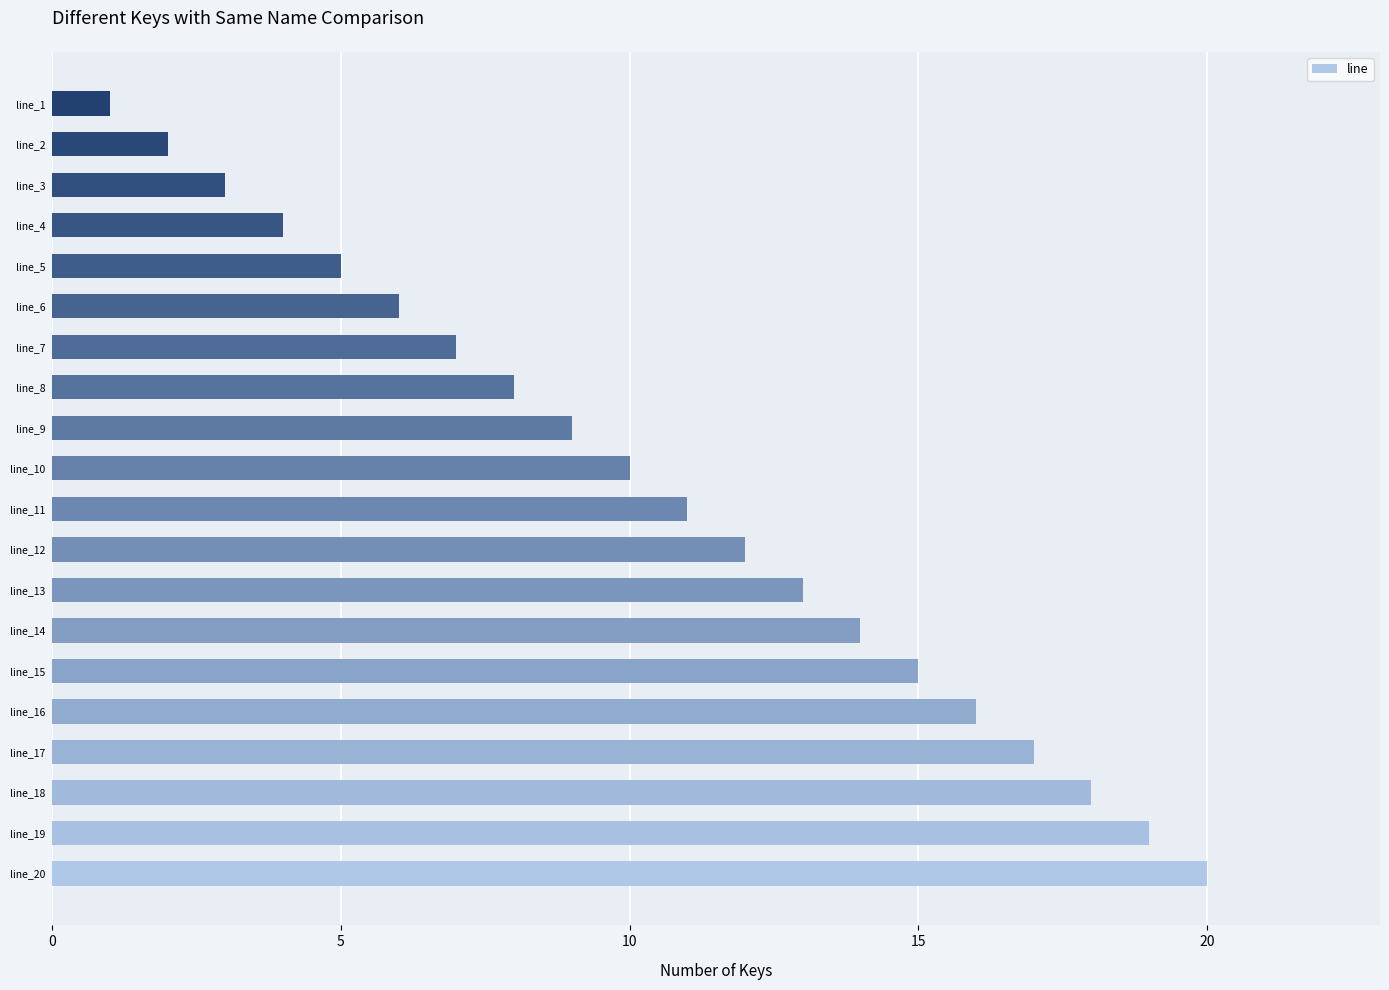

Reading top to bottom, transcribe all the data shown in this chart.

line_1=1	line_2=2	line_3=3	line_4=4	line_5=5	line_6=6	line_7=7	line_8=8	line_9=9	line_10=10	line_11=11	line_12=12	line_13=13	line_14=14	line_15=15	line_16=16	line_17=17	line_18=18	line_19=19	line_20=20